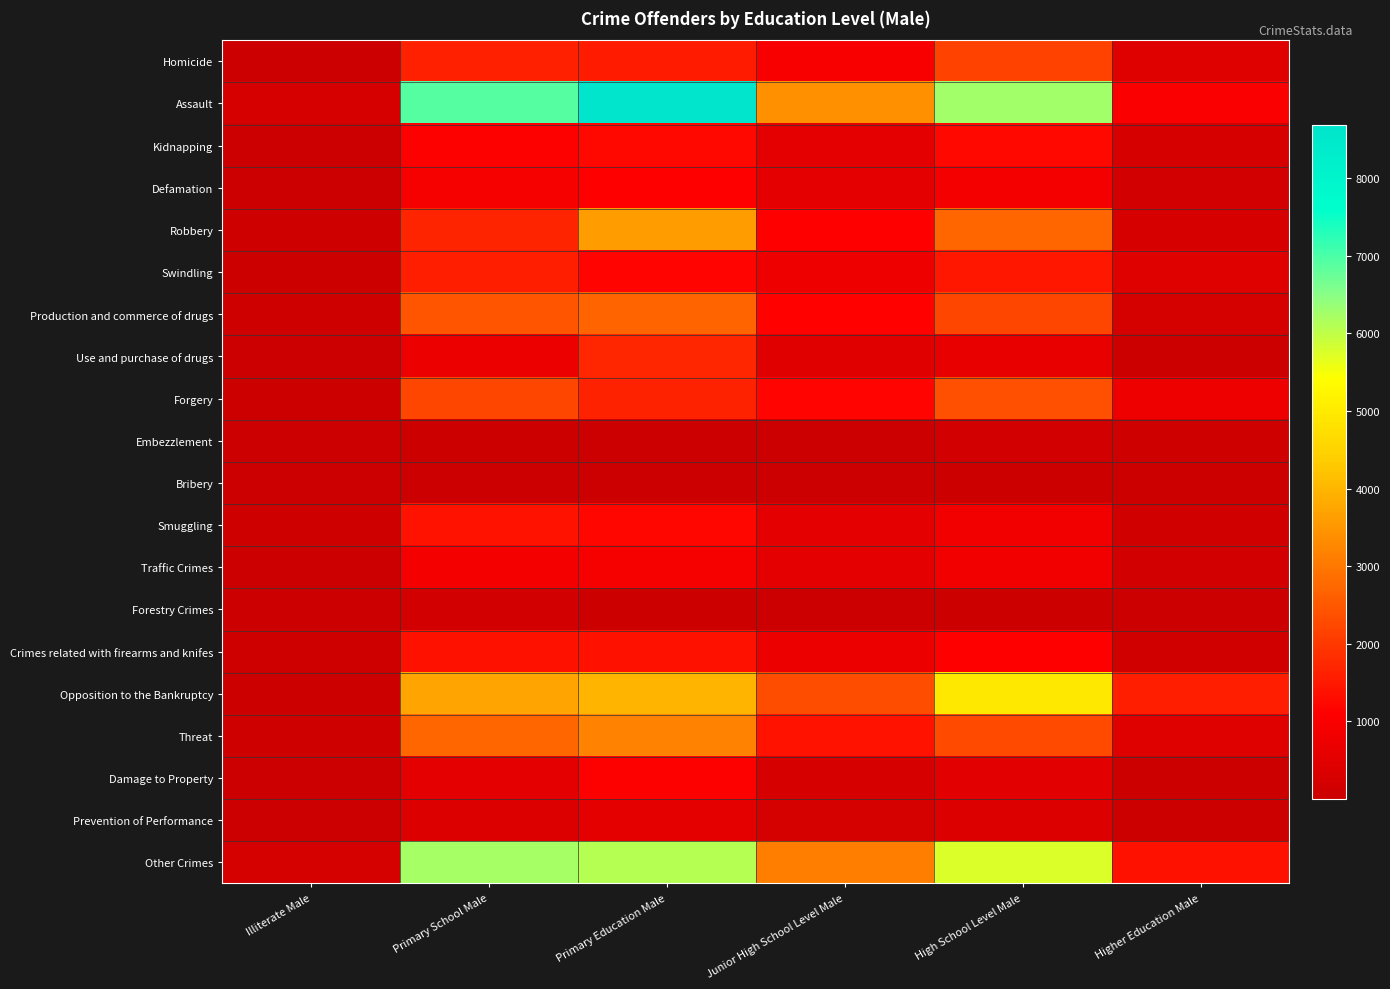

List the series in order of their peak value, highest first.

Assault, Other Crimes, Opposition to the Bankruptcy, Robbery, Threat, Production and commerce of drugs, Forgery, Homicide, Use and purchase of drugs, Swindling, Smuggling, Crimes related with firearms and knifes, Kidnapping, Defamation, Damage to Property, Traffic Crimes, Prevention of Performance, Embezzlement, Forestry Crimes, Bribery